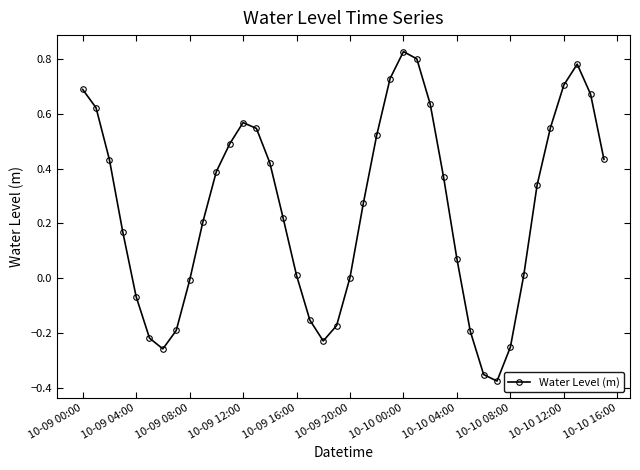

What is the difference between the maximum and minimum values?

1.2